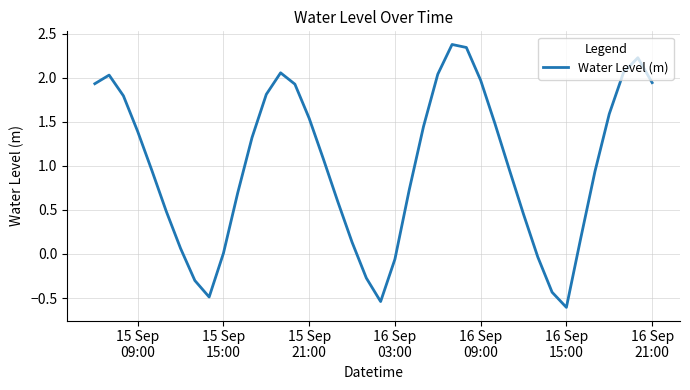

What is the greatest value displayed?

2.4